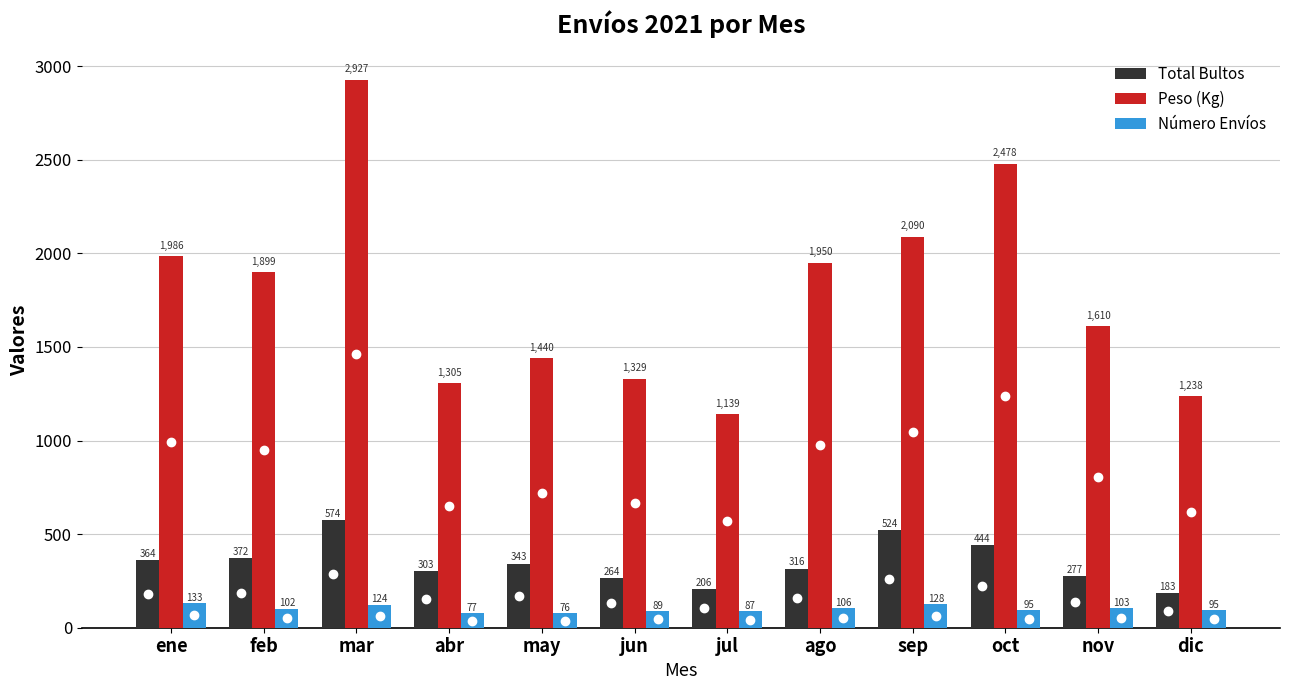

What position from the left is jul?

7